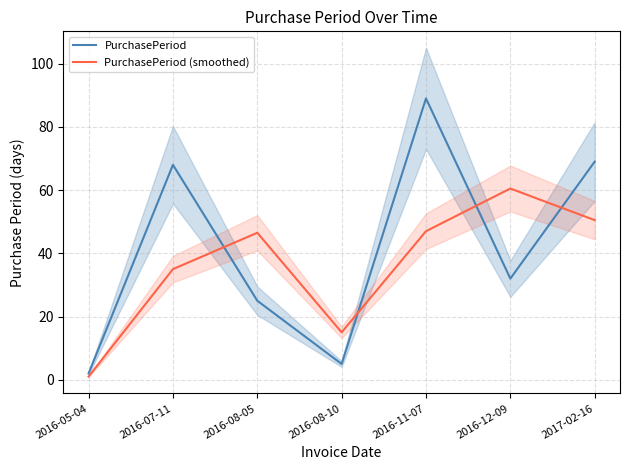

The value of PurchasePeriod (smoothed) at 2016-08-05 is 71.7. True or false?

False